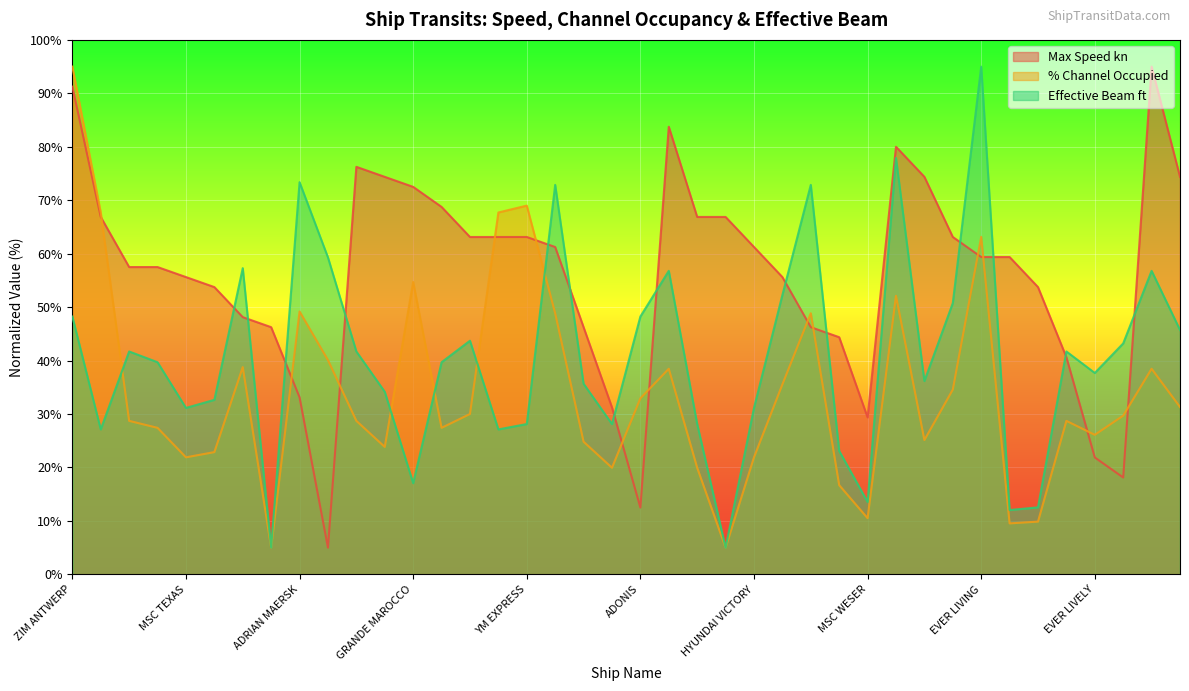

What is the average value of the Max Speed kn series?

56.0